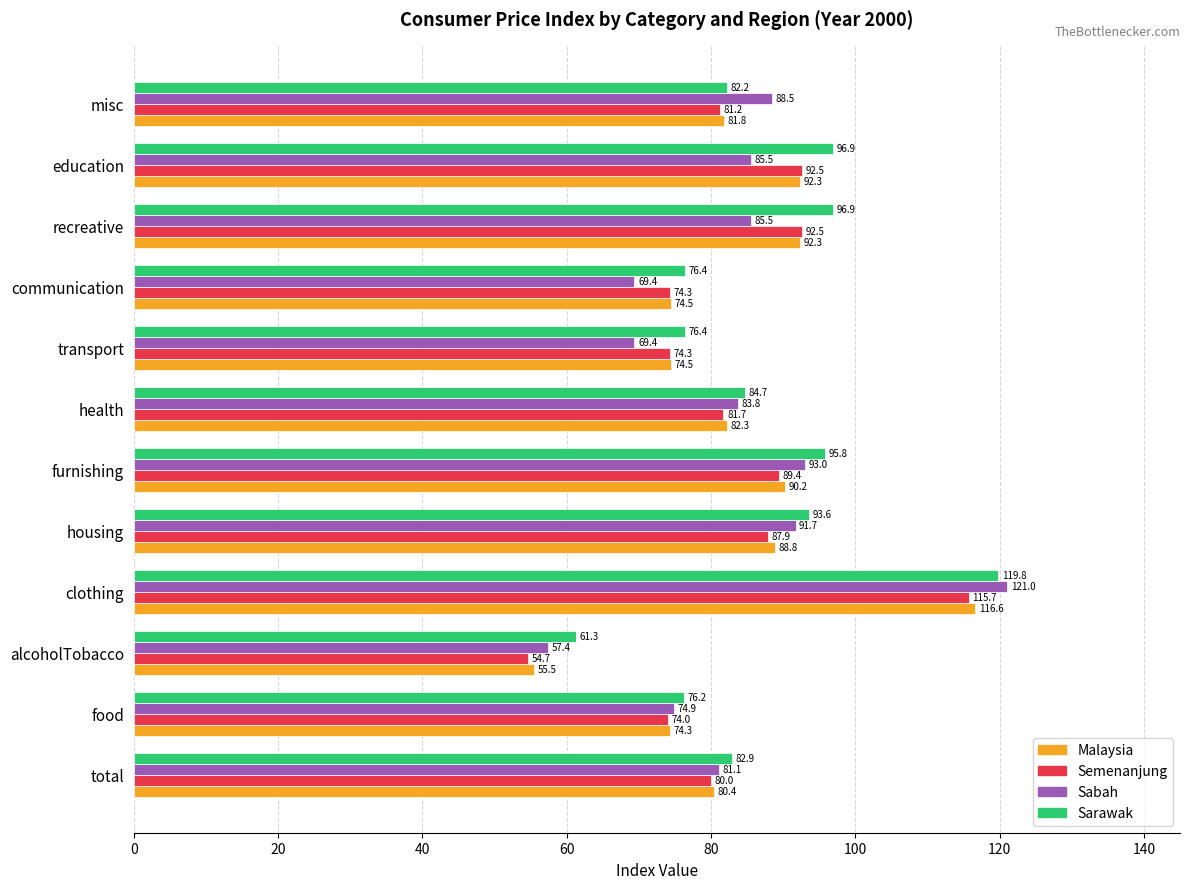

What is the average value of the Semenanjung series?

83.2